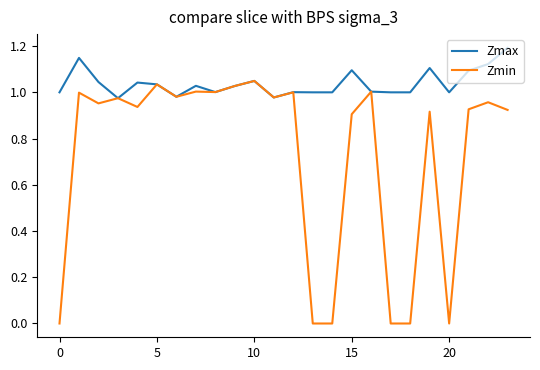

Which series has the widest spread of values?

Zmin